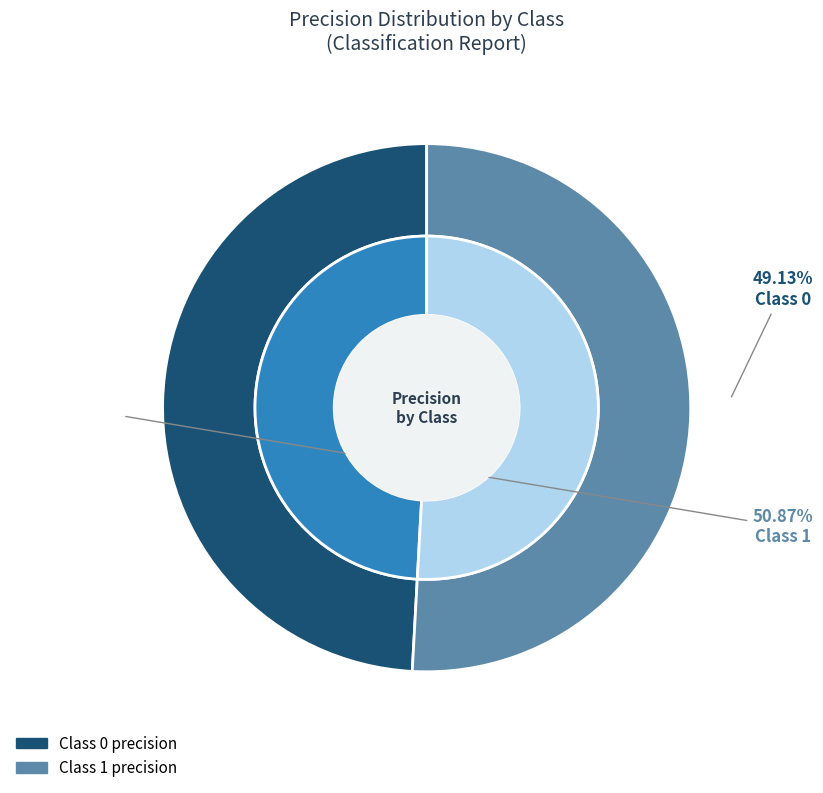

To the nearest percent, what is the combined percentage of 0 and 1?

100%